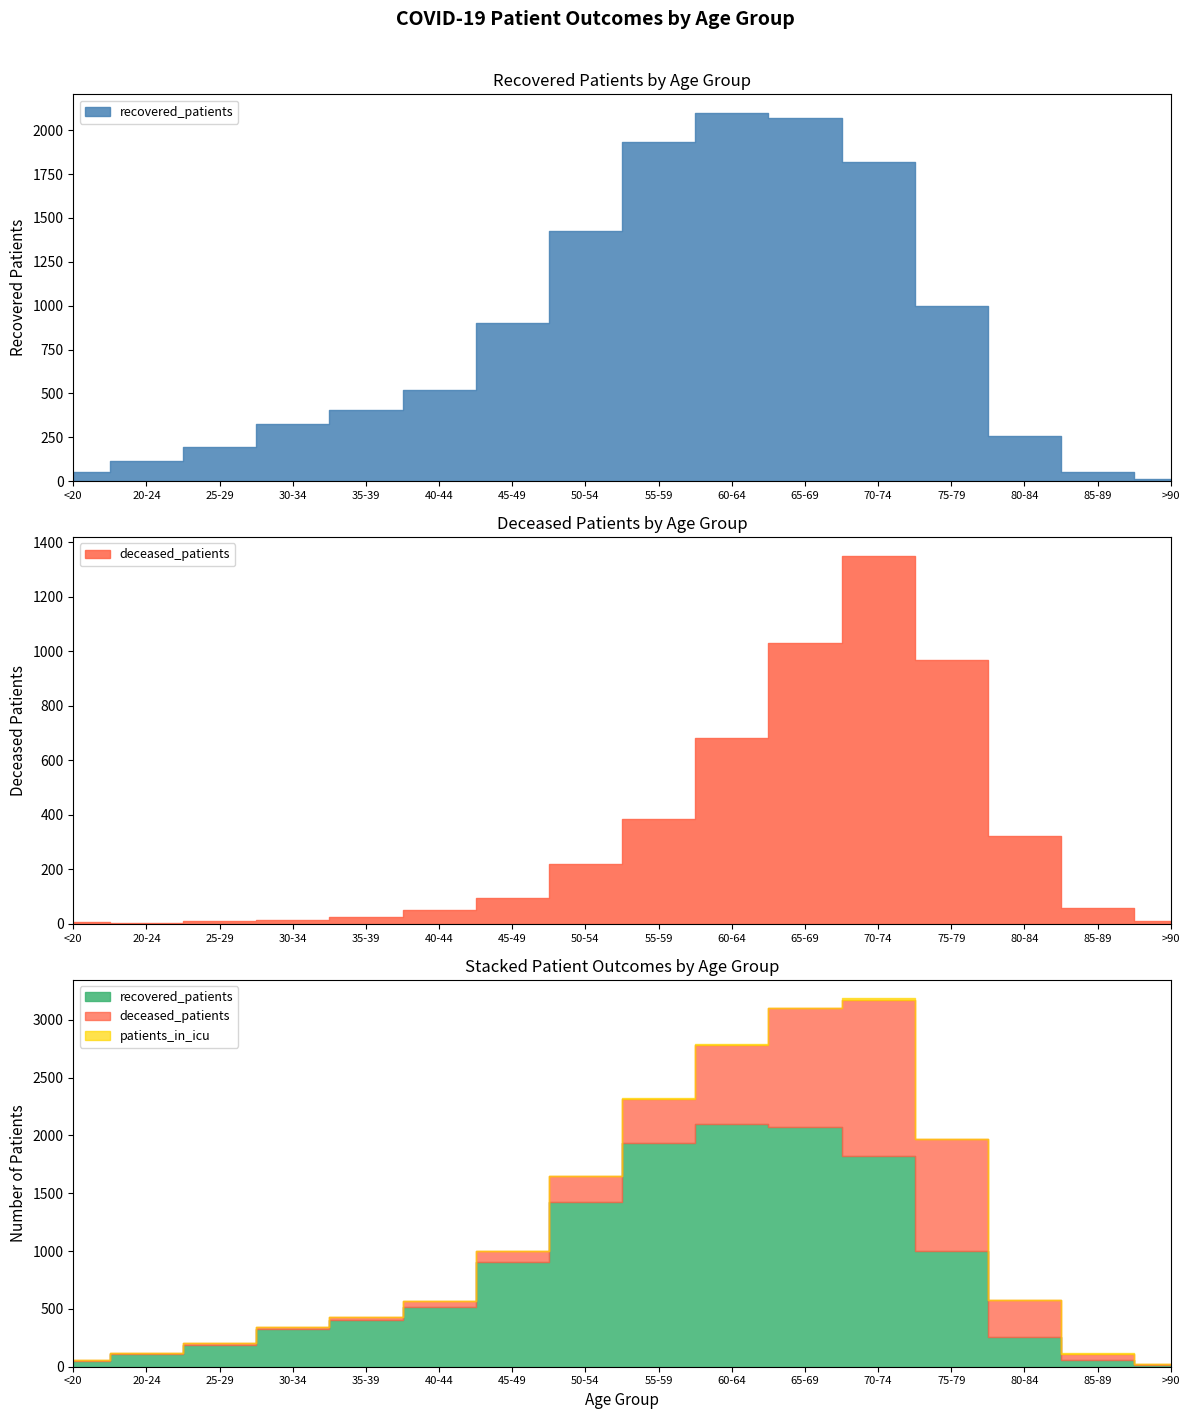

At 45-49, list the series in order from largest to smallest.

recovered_patients, deceased_patients, patients_in_icu